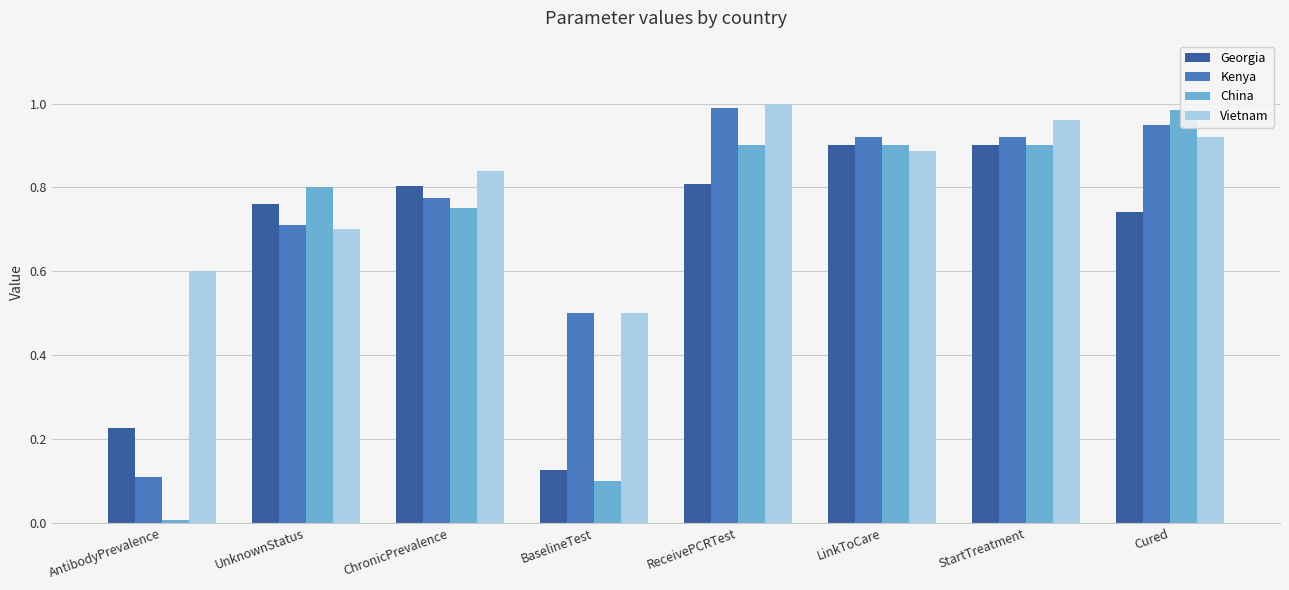

What is the total value across all series at AntibodyPrevalence?

0.9